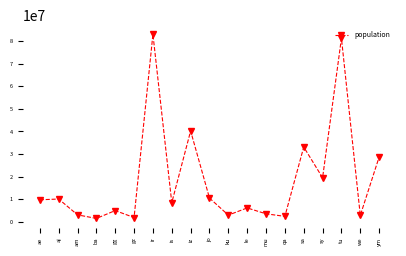

Approximately how many times larger is the value at ir compared to qa?

35.1